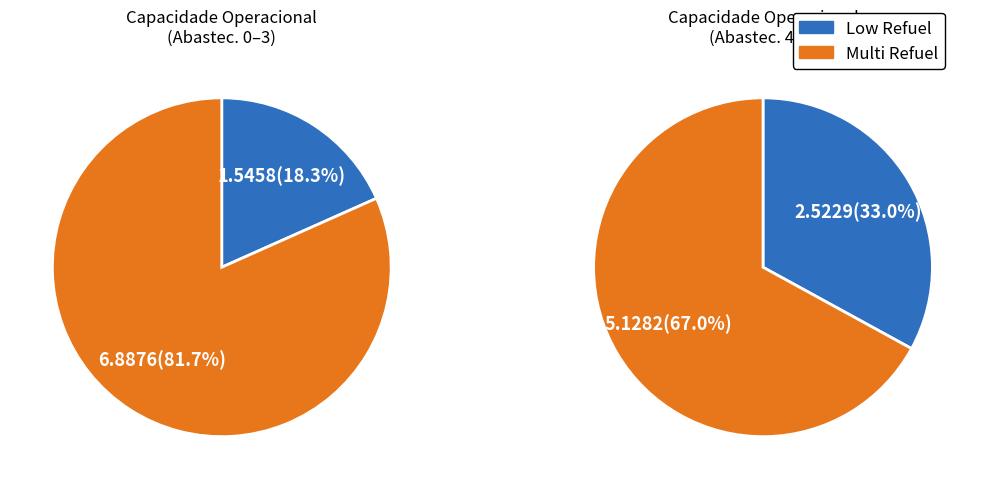

To the nearest percent, what portion does 5 represent?

16%